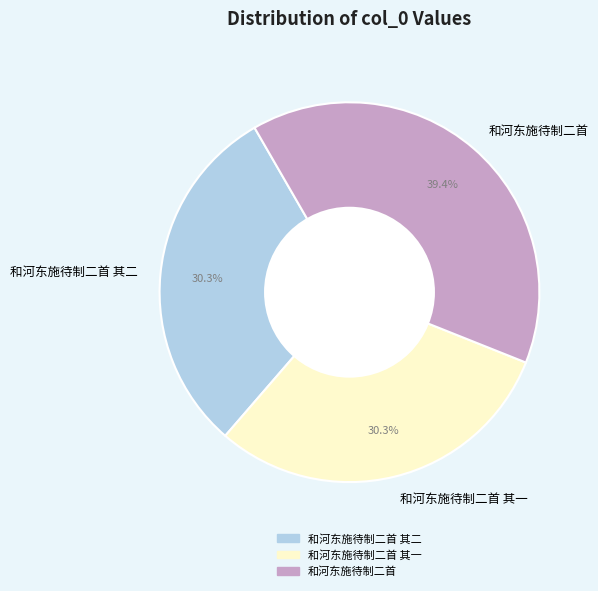

How much of the chart is everything except 和河东施待制二首?

60.6%